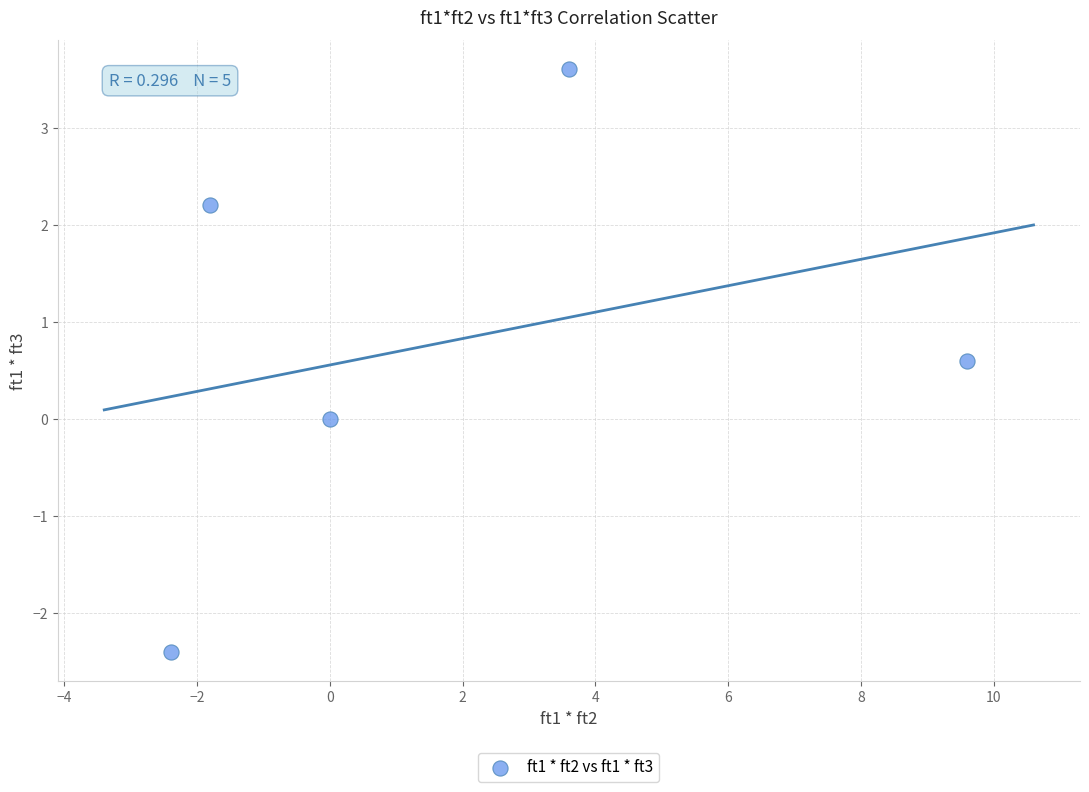

What is the average X value?

1.8